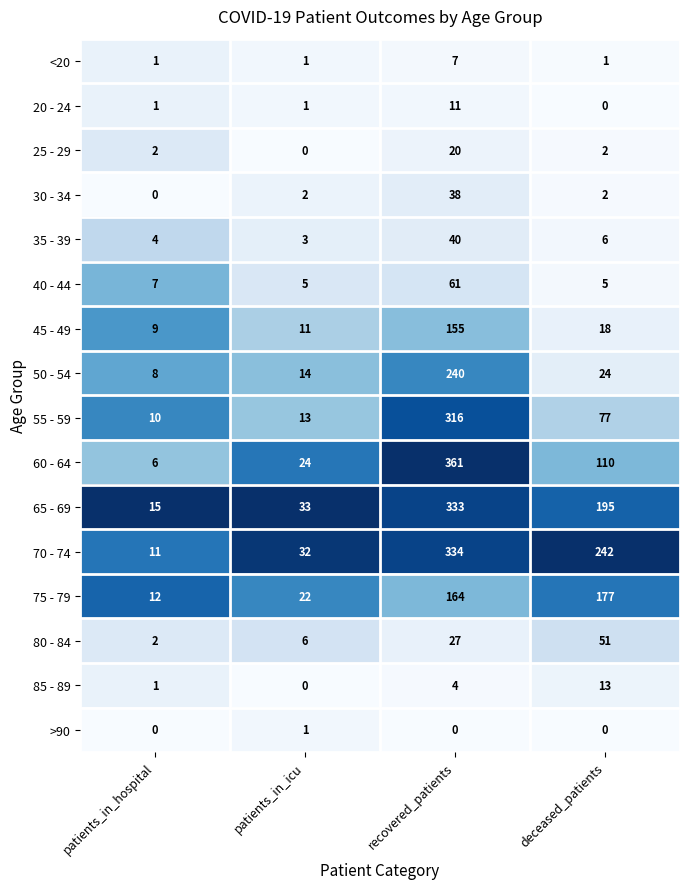

At how many categories does at least one series exceed 0?

4